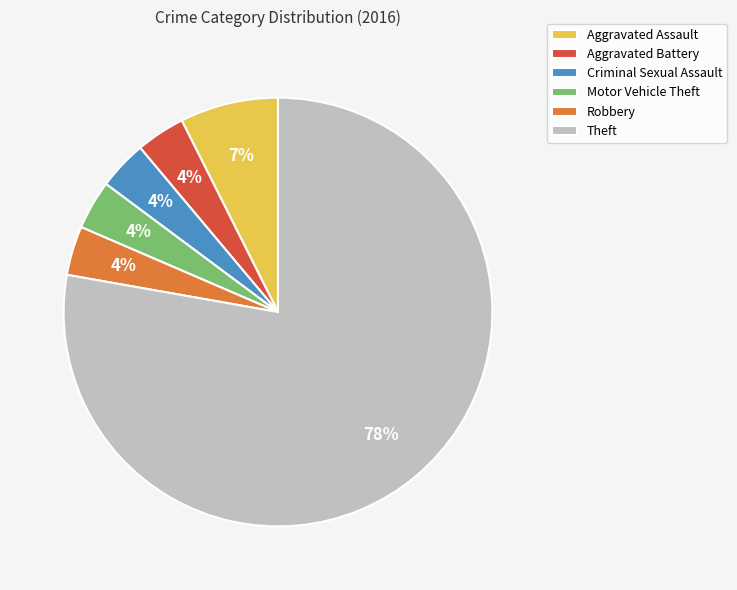

What is the largest slice in the pie chart?

Theft